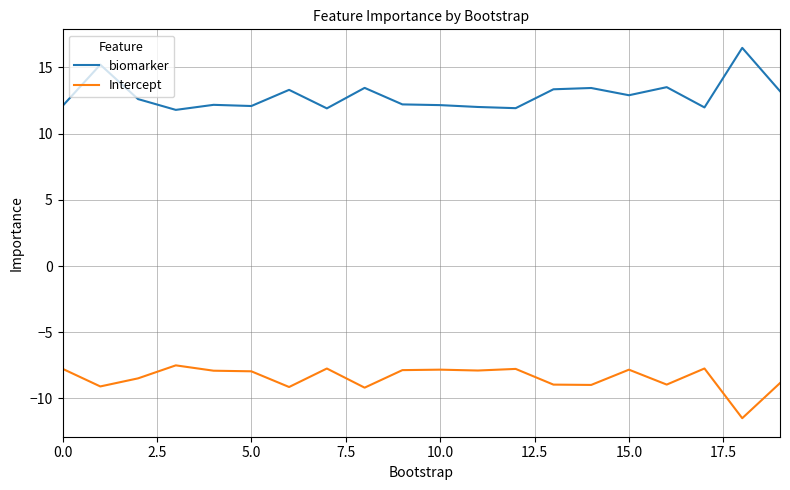

List the series in order of their peak value, highest first.

biomarker, Intercept